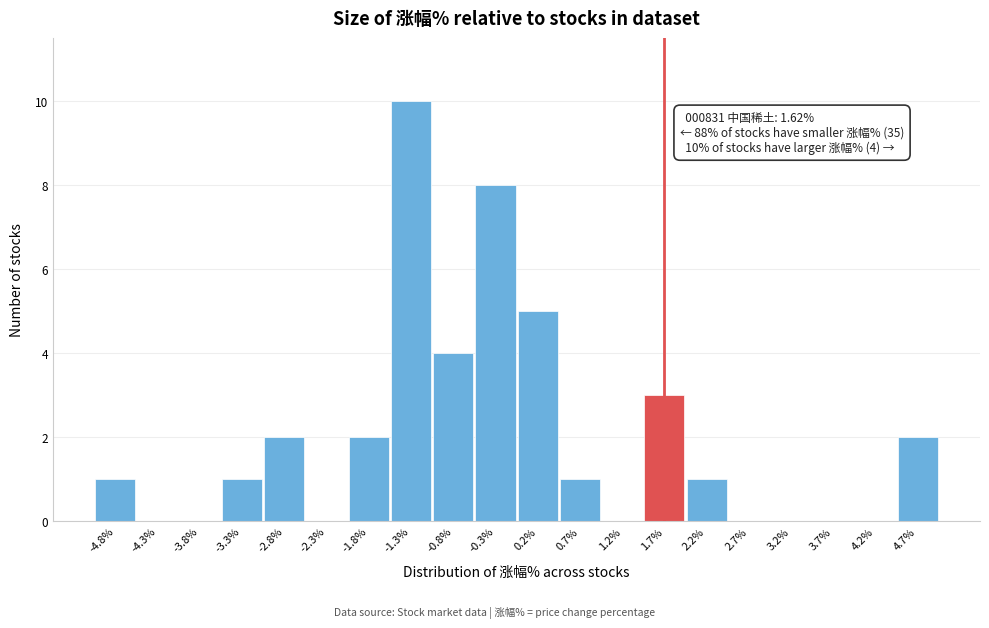

Which range on the x-axis has the tallest bar?

-1.5 to -1.0